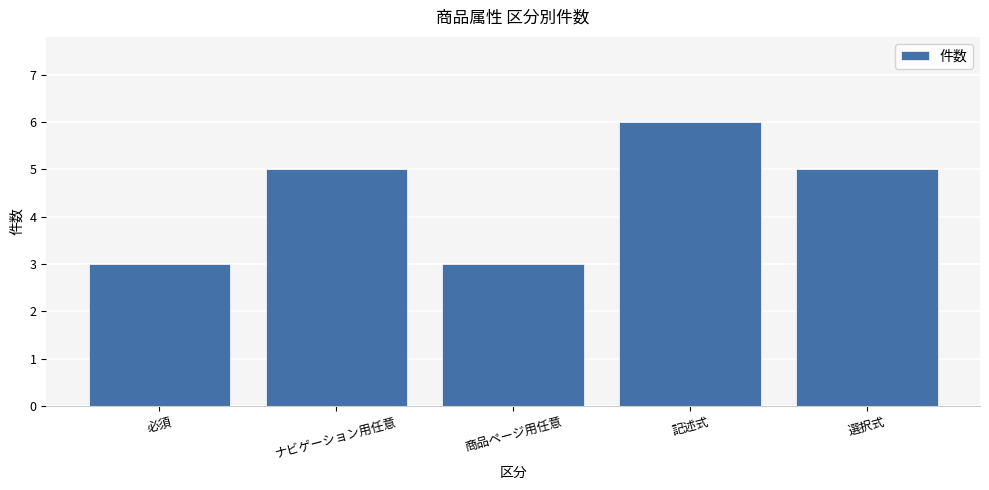

What is the average value?

4